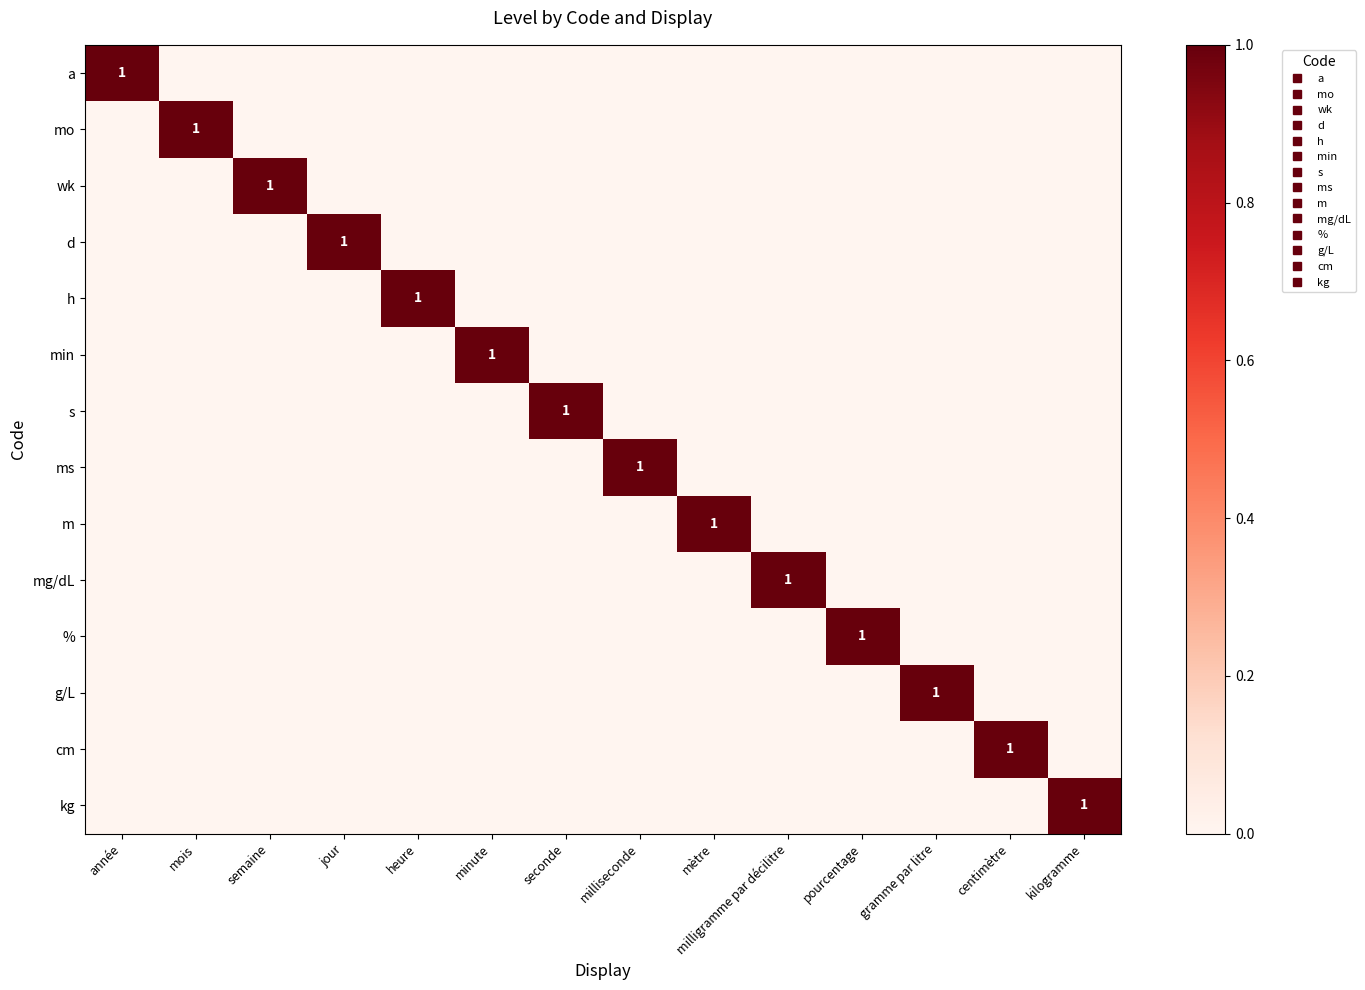

At which label is min closest to 0?

année